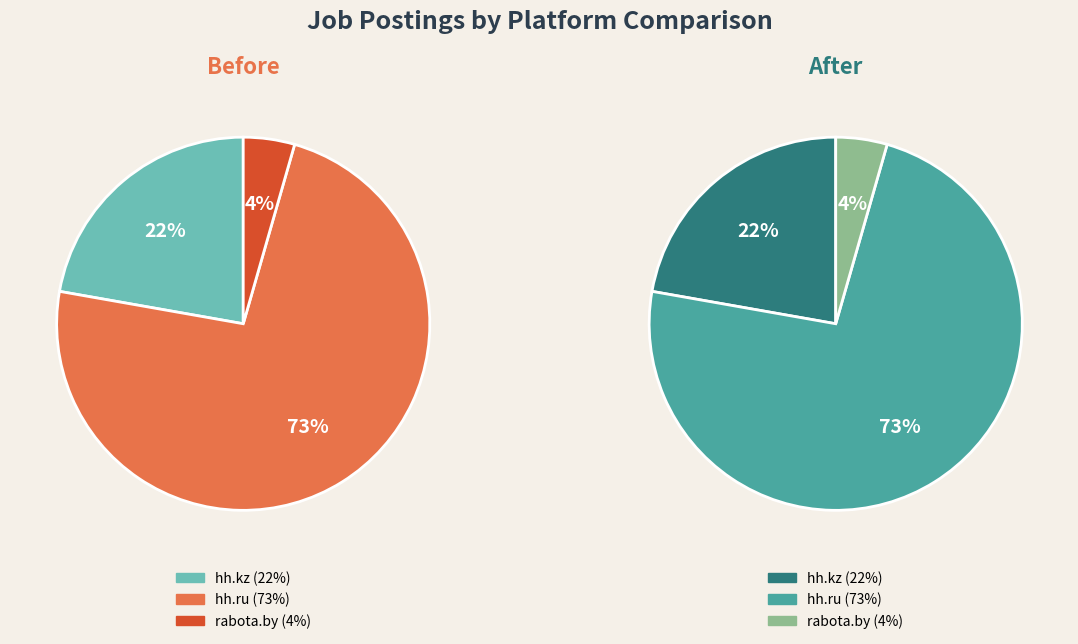

The hh.ru slice represents 73% of the pie. True or false?

True